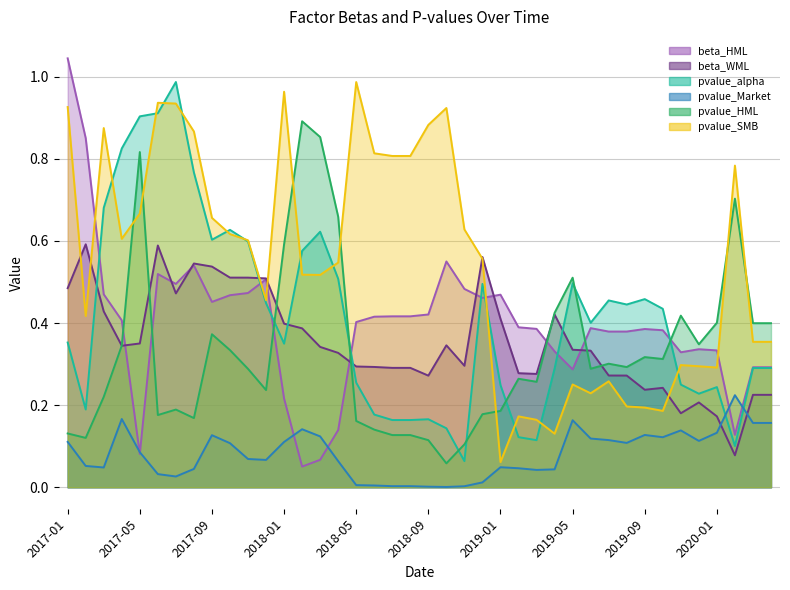

At 2019-01, list the series in order from smallest to largest.

pvalue_Market, pvalue_SMB, pvalue_HML, pvalue_alpha, beta_WML, beta_HML